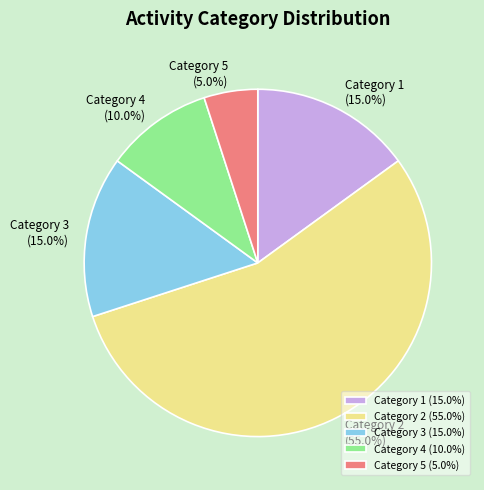

Is there any slice that represents more than half of the pie?

Yes